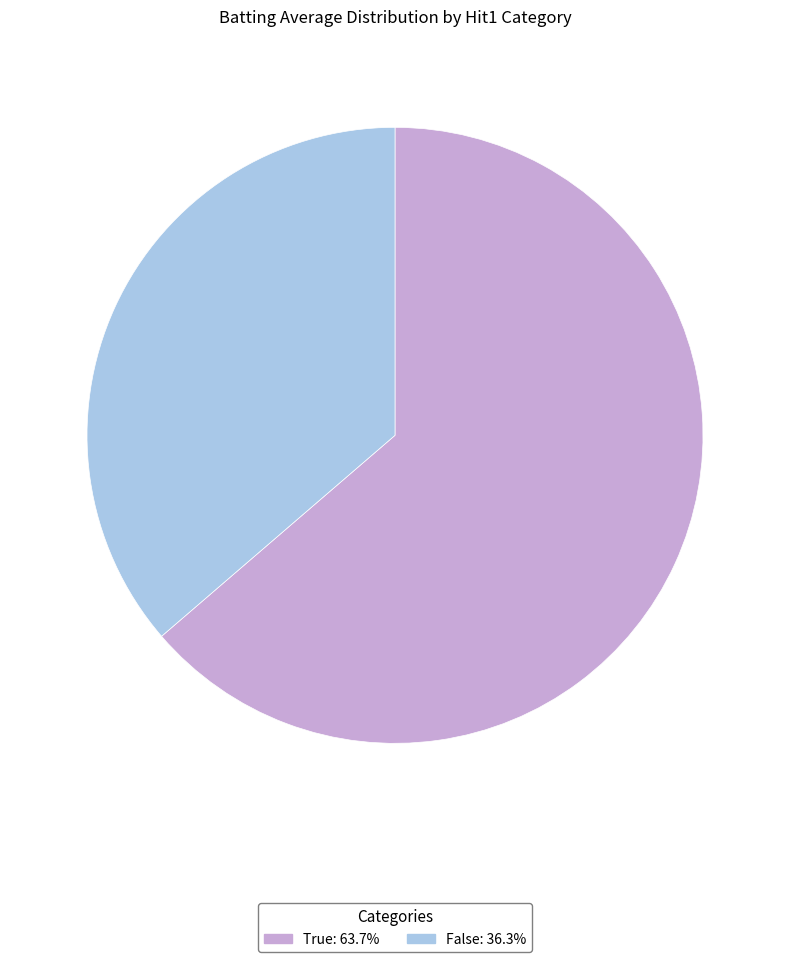

What is the ratio of the value at True: 63.7% to the value at False: 36.3%?

1.8